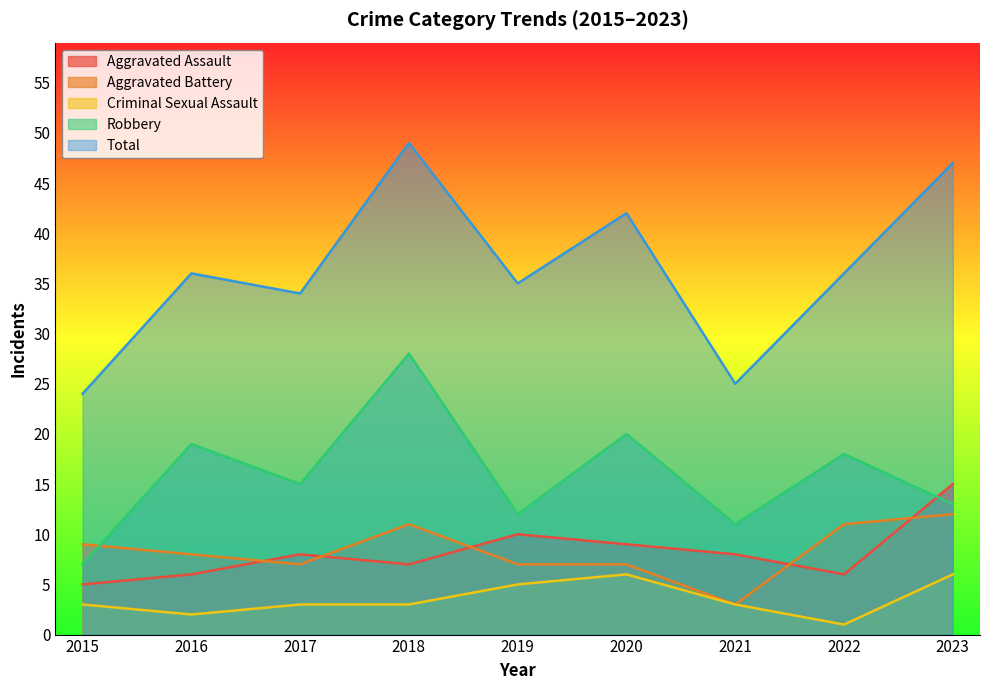

How many interior local peaks does the Aggravated Assault series have?

2